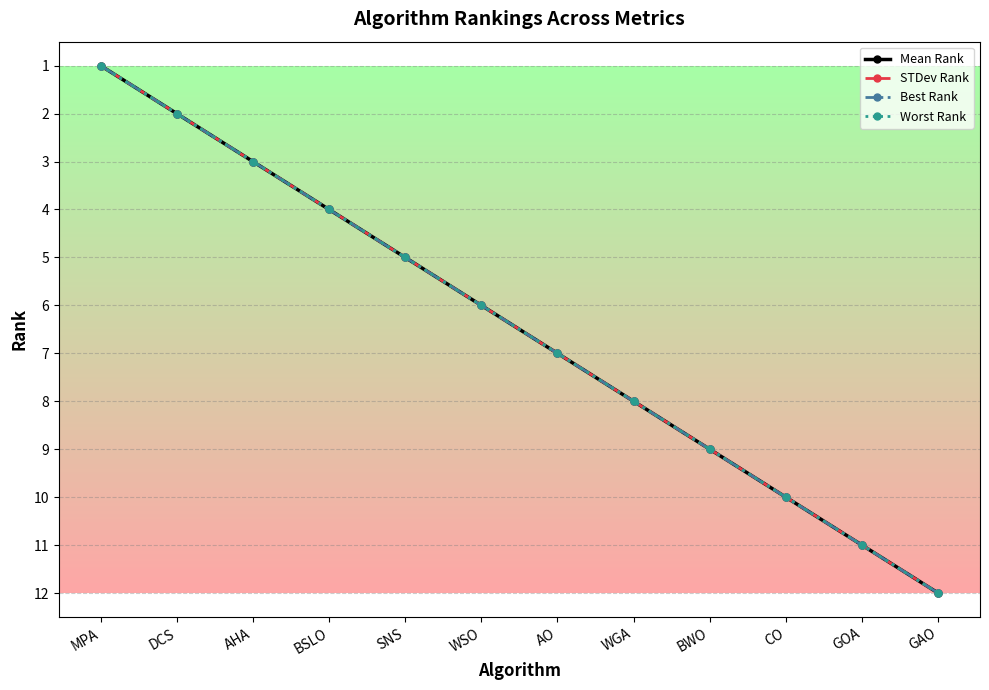

What is the sum of the STDev Rank values at MPA and AO?

8